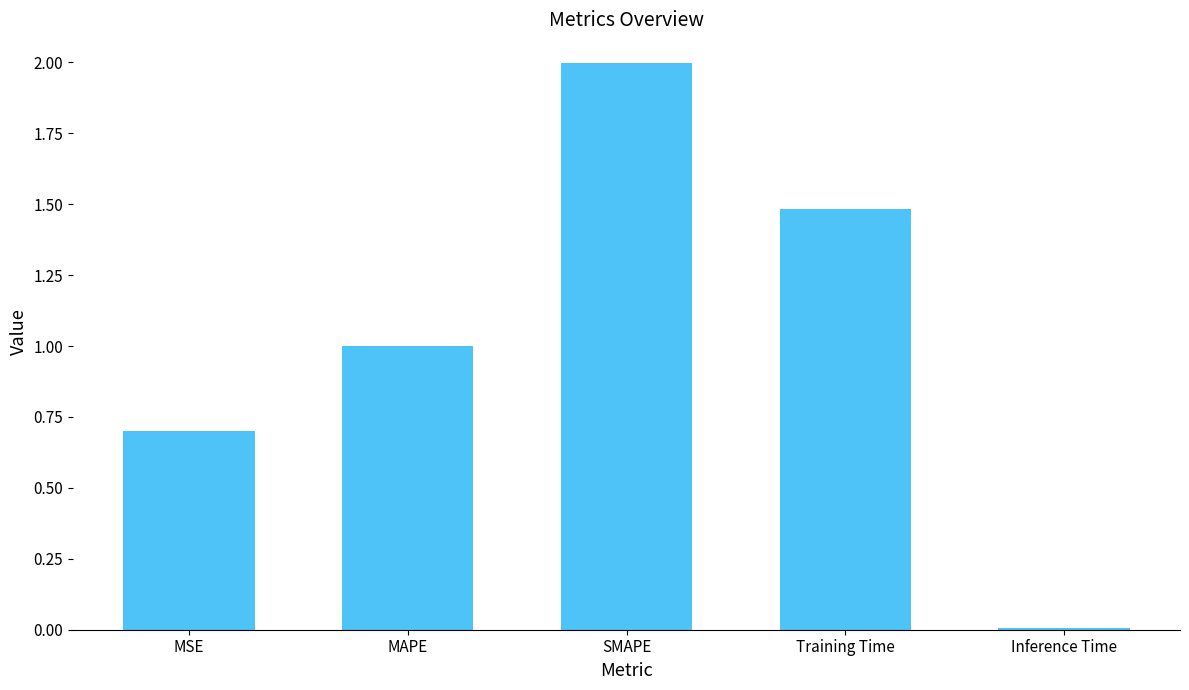

What is the change in value from MSE to MAPE?

+0.3